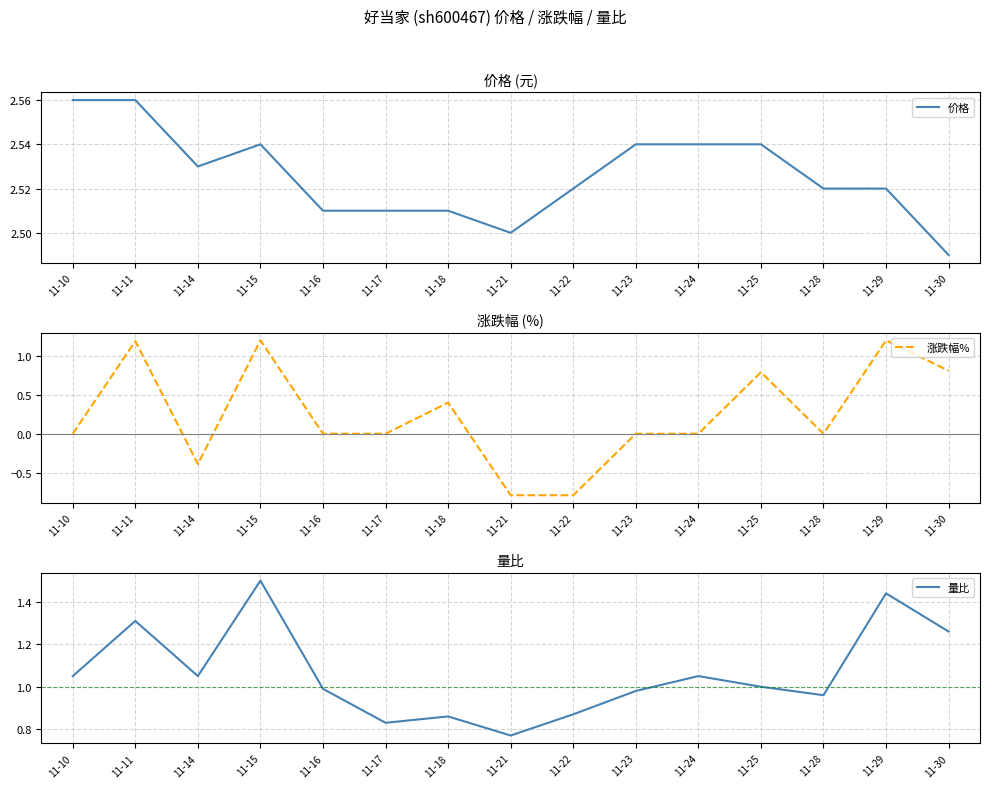

What is the value of the 价格 point at the 6th from the left?

2.5